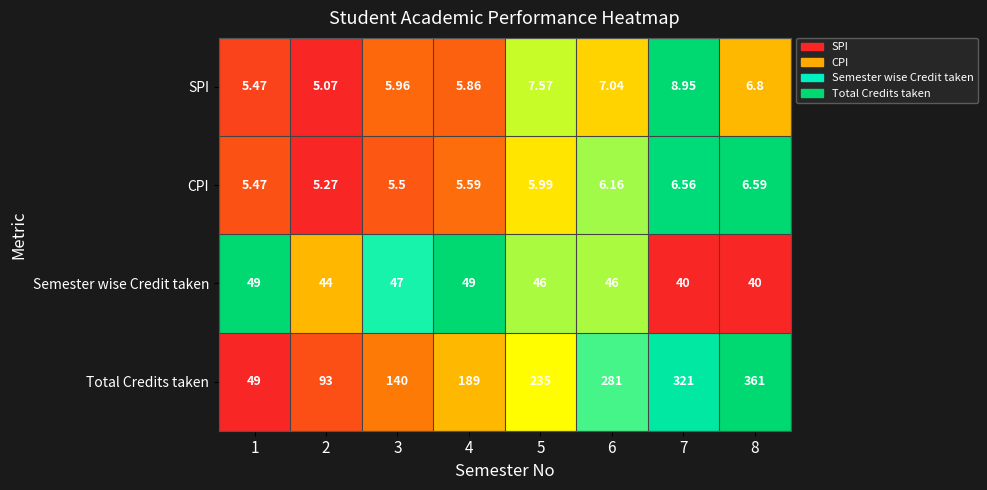

Which series has the widest spread of values?

Total Credits taken